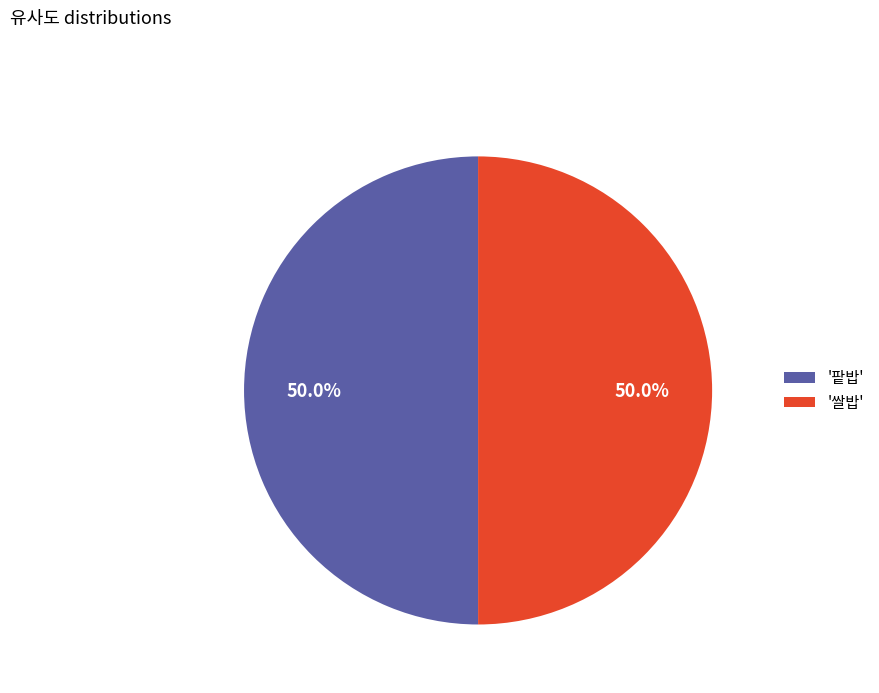

Is the sum of '팥밥' and '쌀밥' greater than half?

Yes